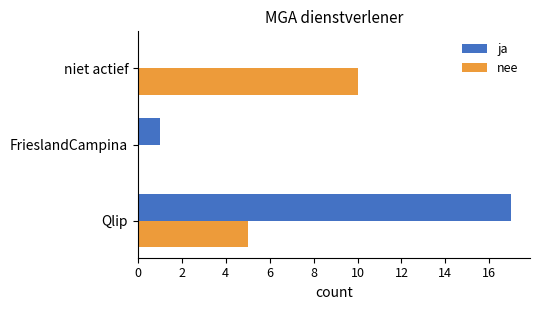

How many categories are shown in the chart?

3